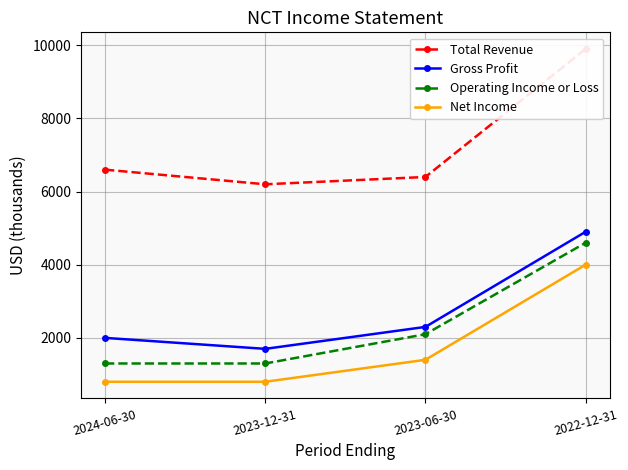

Between 2022-12-31 and 2023-12-31, which is larger?

2022-12-31